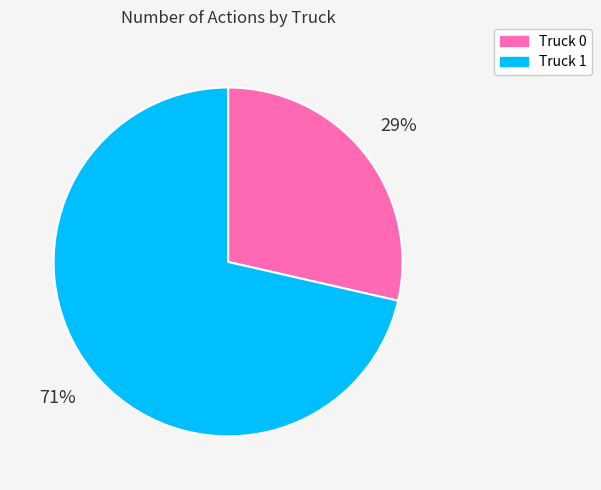

What is the ratio of the value at Truck 0 to the value at Truck 1?

0.4